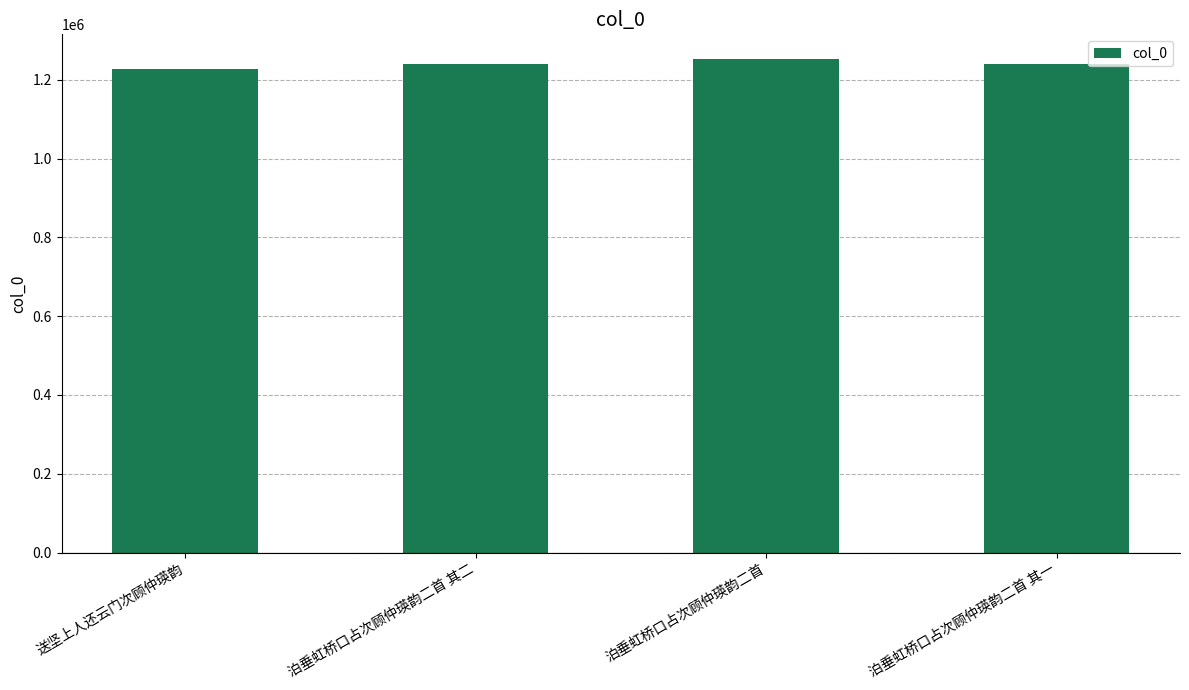

What is the difference between the maximum and minimum values?

24529